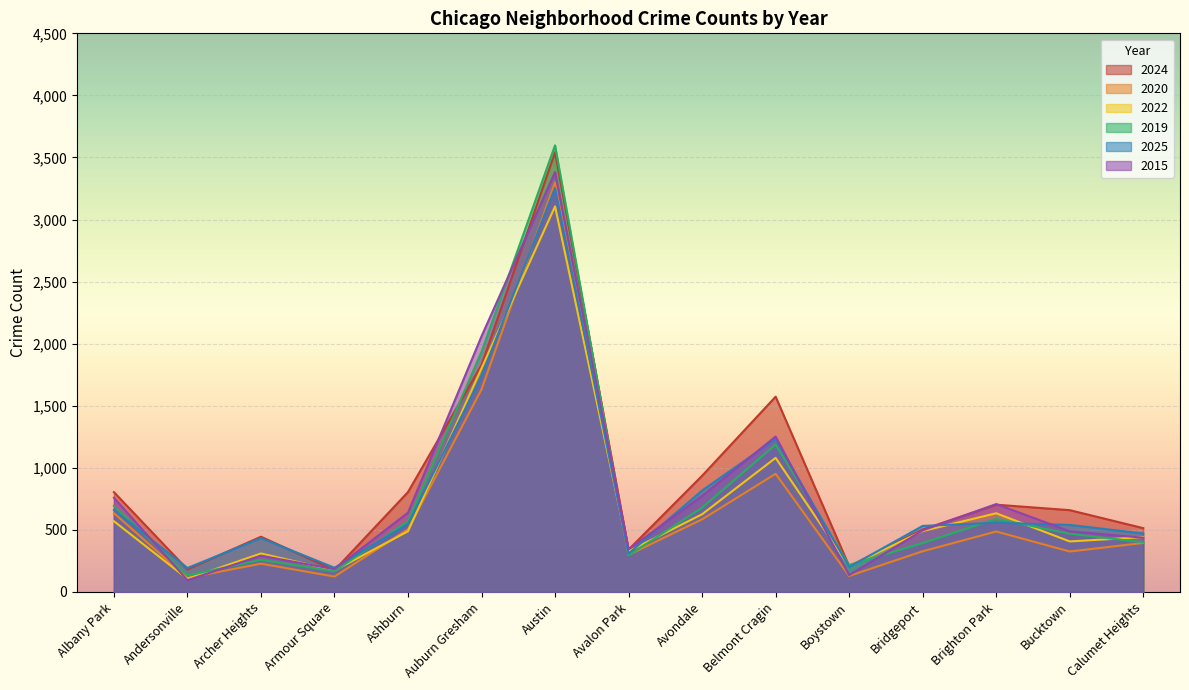

How many values in the 2025 series exceed 540?

7